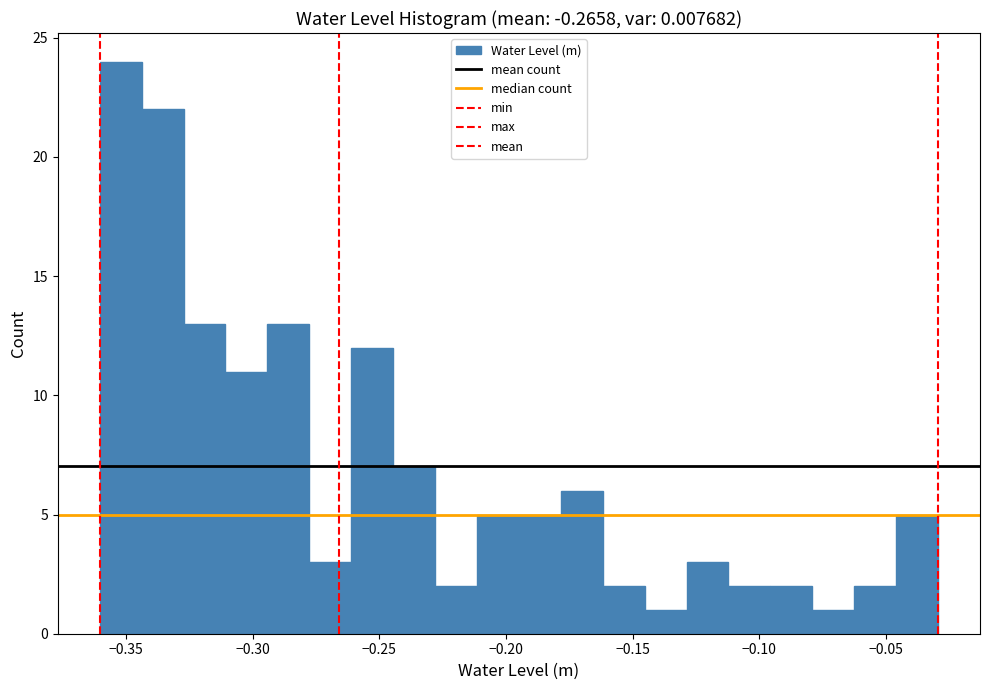

Around what value on the x-axis is the tallest bar? Give the approximate position of its centre, as read against the axis.

-0.350